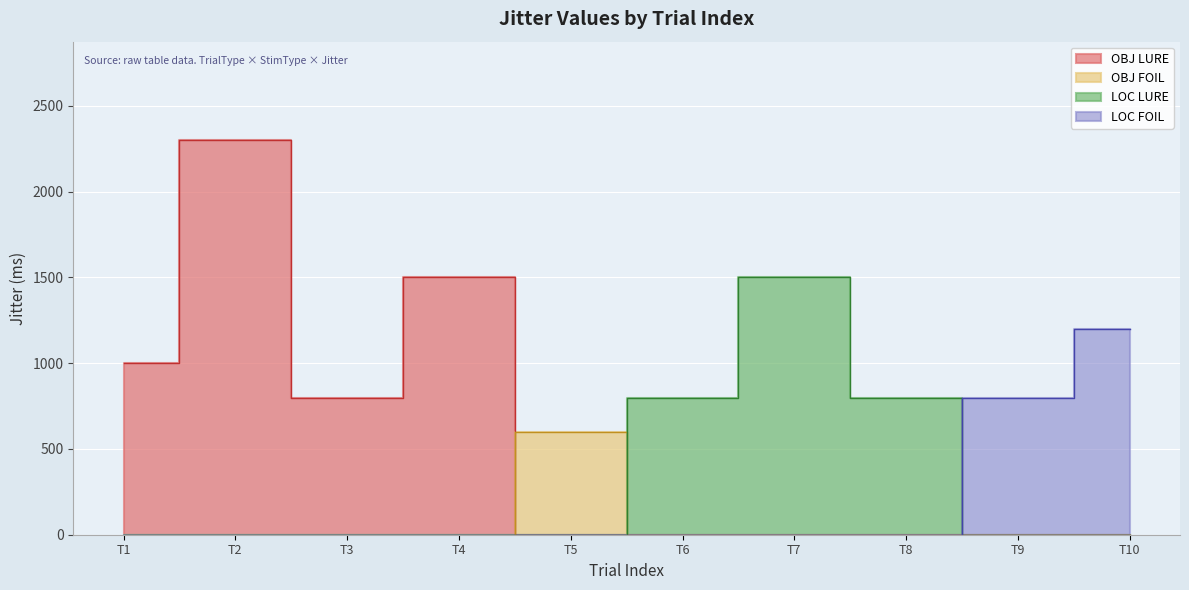

What is the difference between the second highest and minimum values?

900